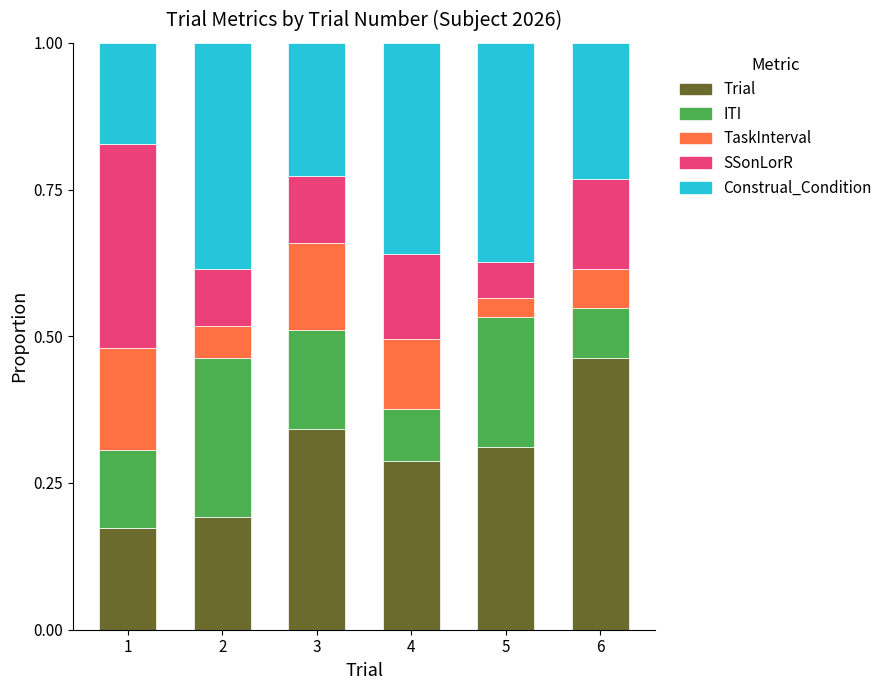

How many Trial values are between 0 and 1?

6